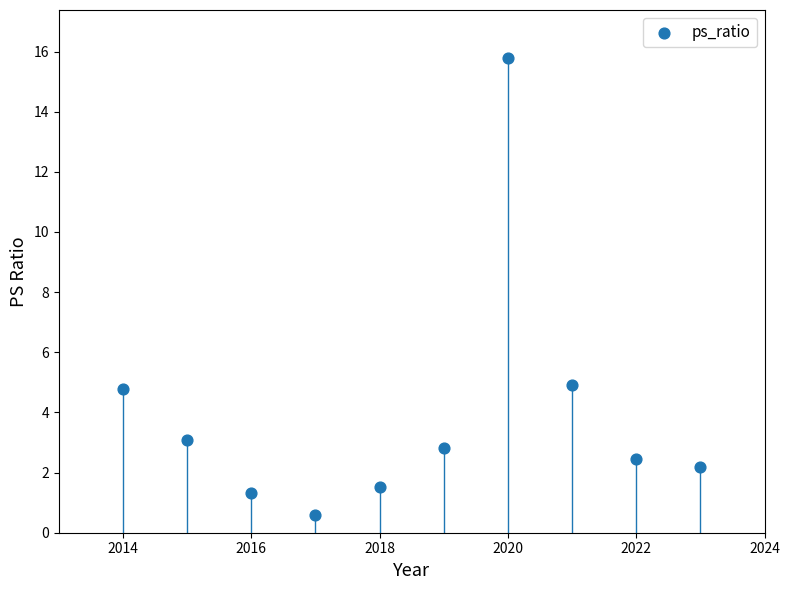

What is the average X value?

2018.5